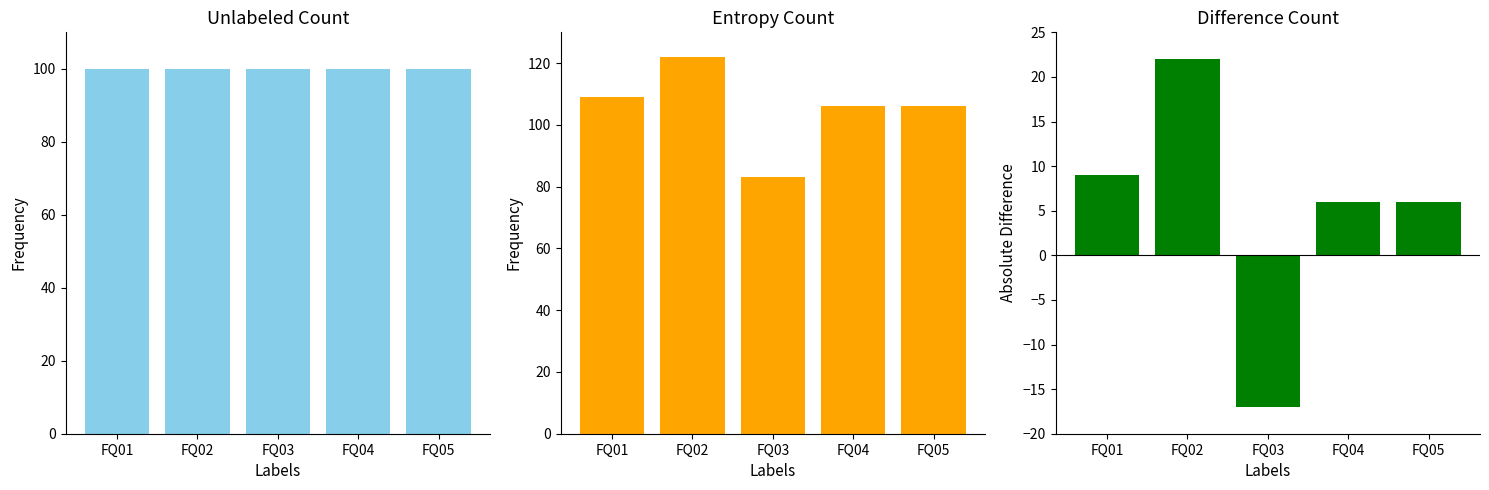

What is the approximate value of Entropy Count at FQ02?

122